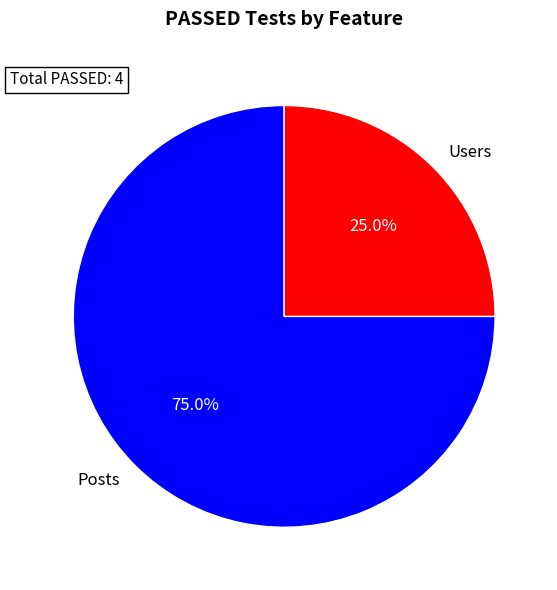

Is there a majority slice in this chart?

Yes